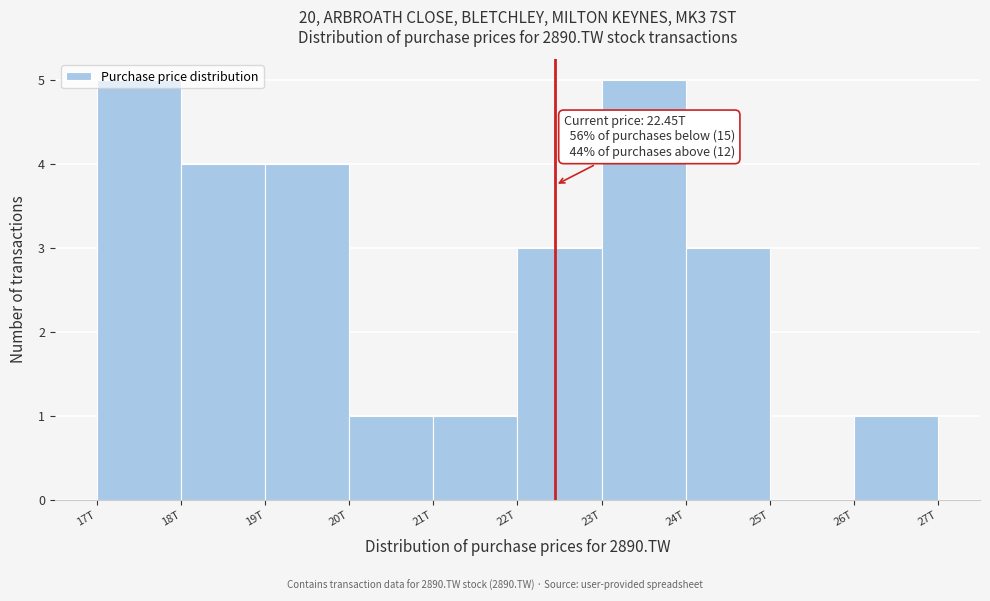

What is the ratio of the value at 17T to the value at 18T?

1.2